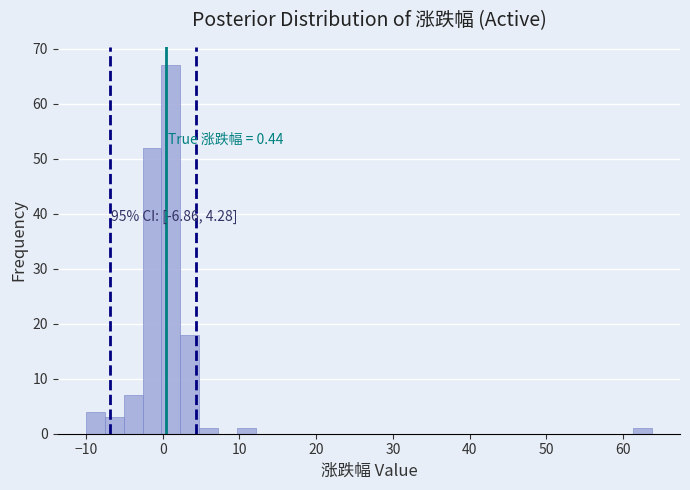

Around what value on the x-axis is the tallest bar? Give the approximate position of its centre, as read against the axis.

1